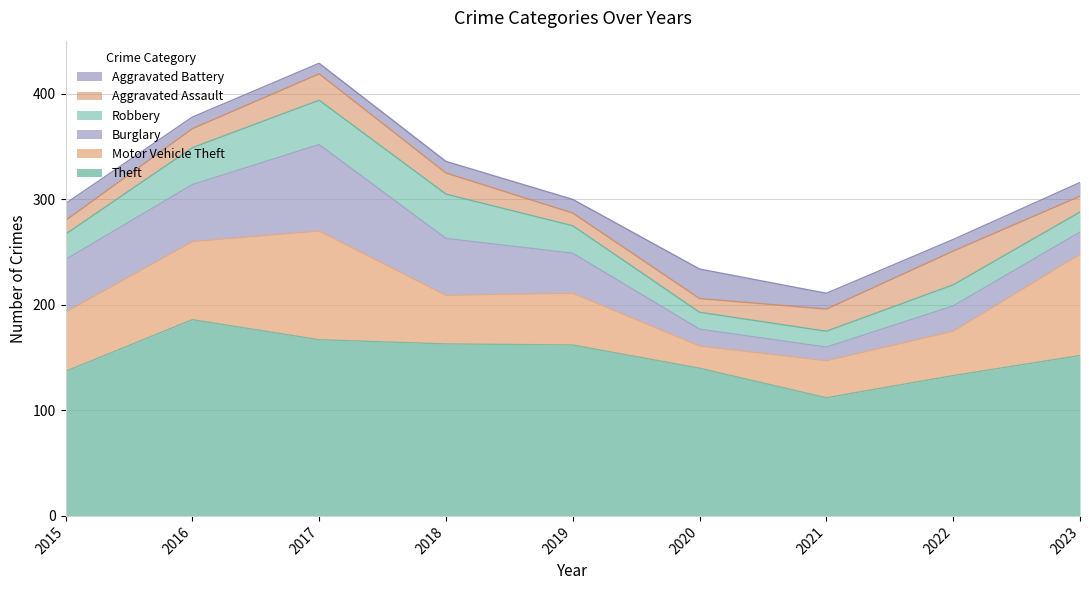

True or false: Theft and Aggravated Battery cross at least once.

False